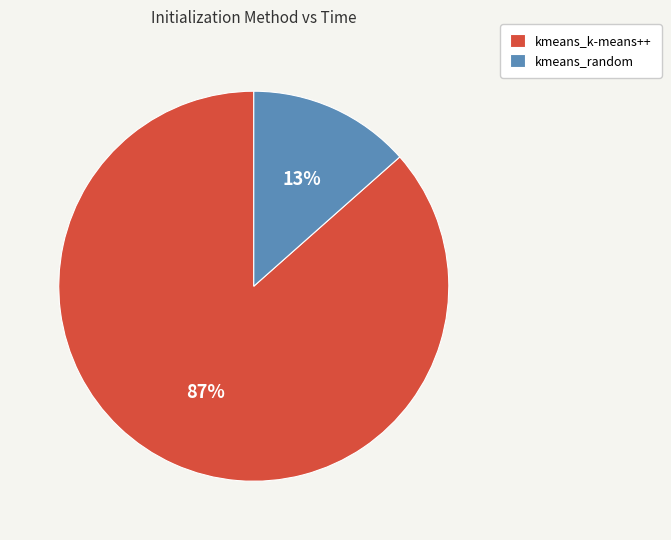

To the nearest percent, what is the average slice percentage?

50%